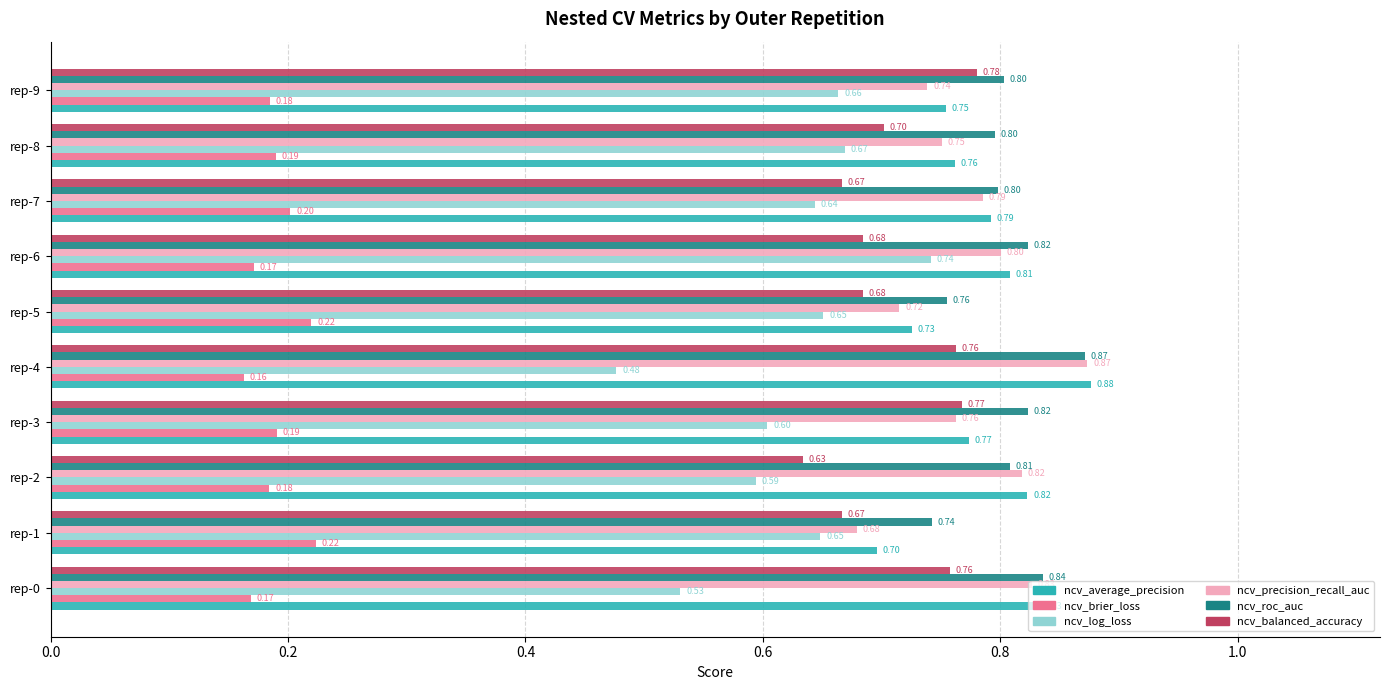

What is the sum of the ncv_average_precision values at rep-7 and rep-6?

1.6